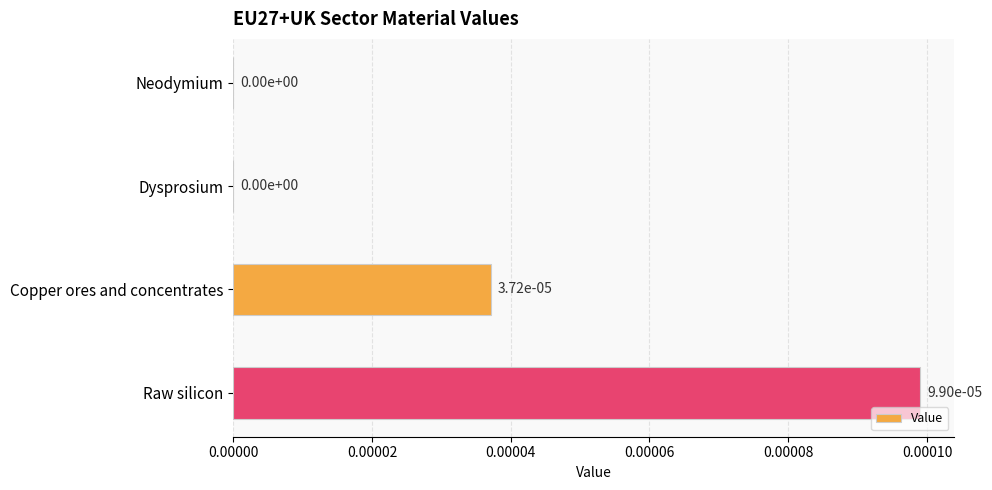

The chart shows a value of 0.0 at Dysprosium. True or false?

True